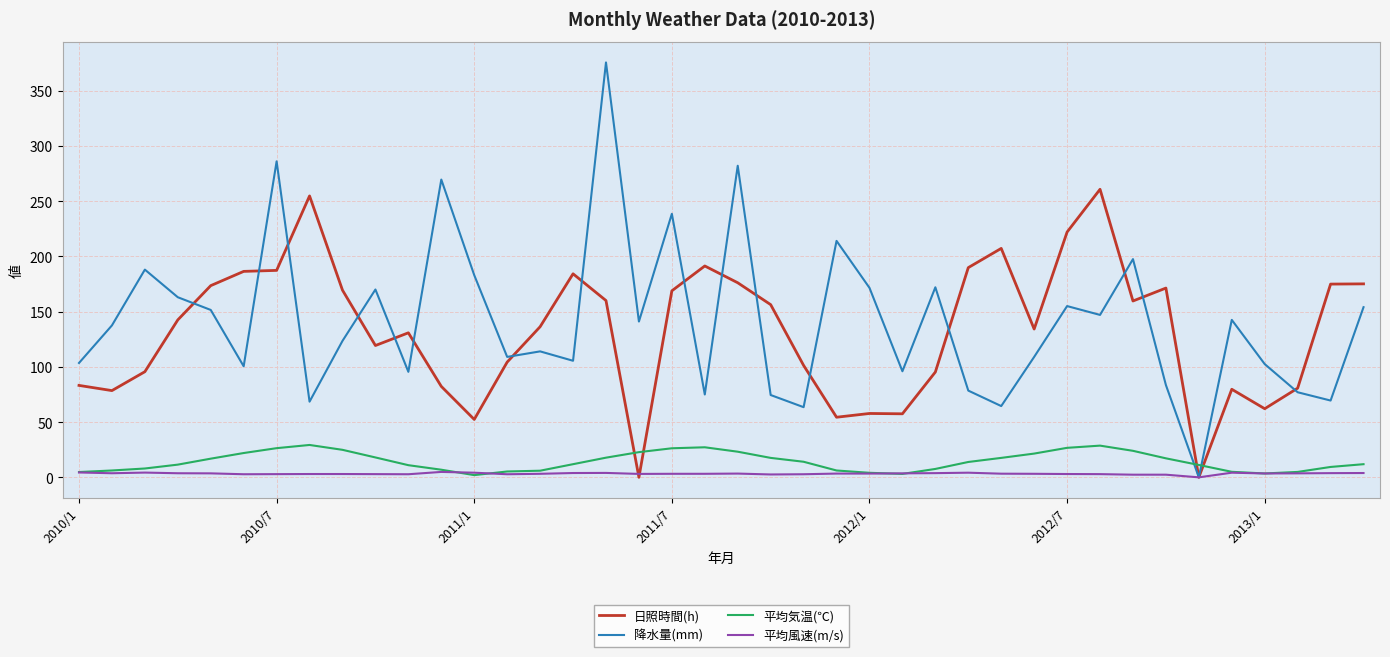

True or false: 降水量(mm) and 平均気温(℃) intersect in this chart.

True